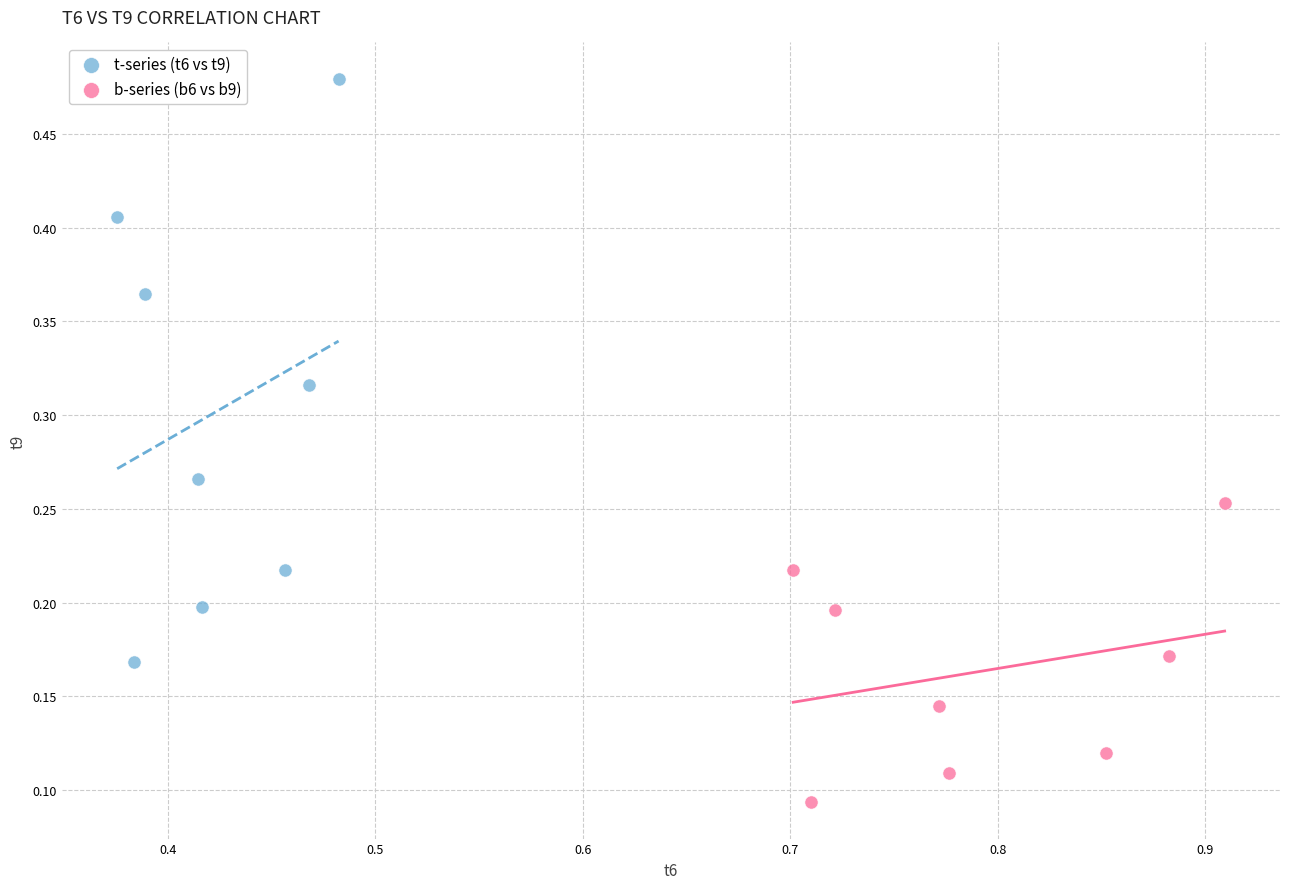

Which series reaches the minimum Y coordinate?

b-series (b6 vs b9)